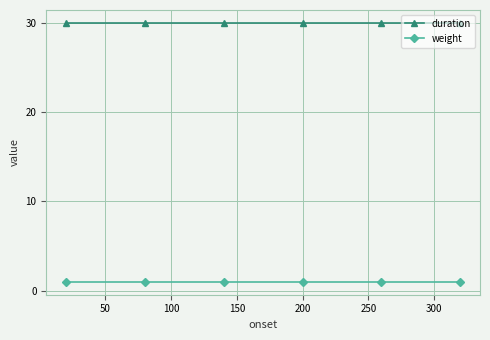

What is the sum of all duration values?

180